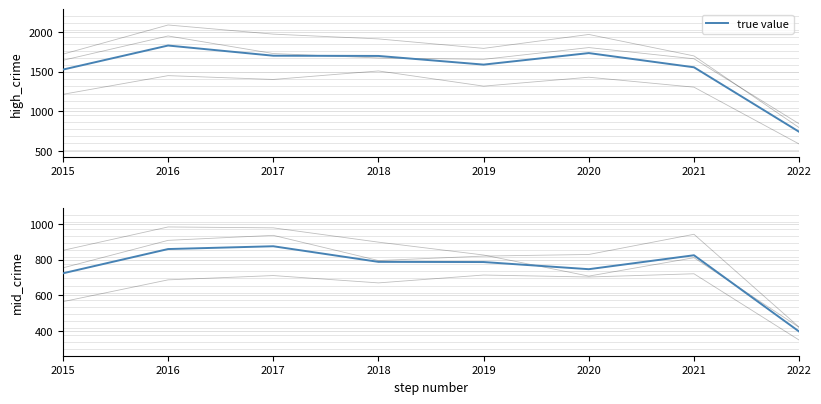

Is it true that Garfield Park equals 1429 at 2020?

True